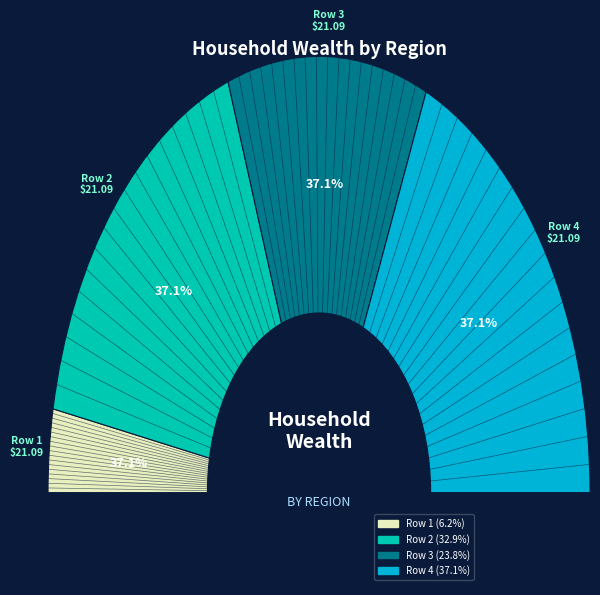

How much of the chart is everything except Row 4?

62.9%